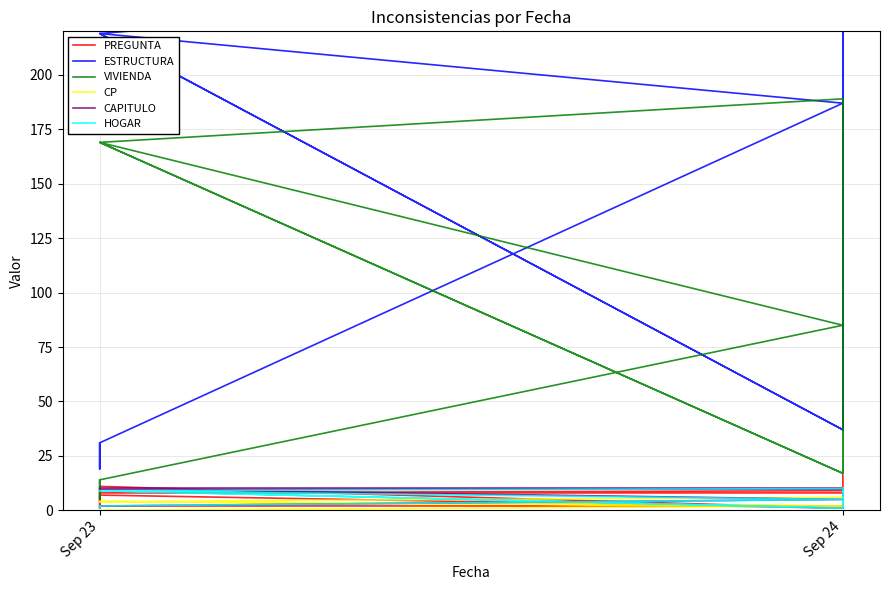

Which series has the largest range (max minus min)?

ESTRUCTURA